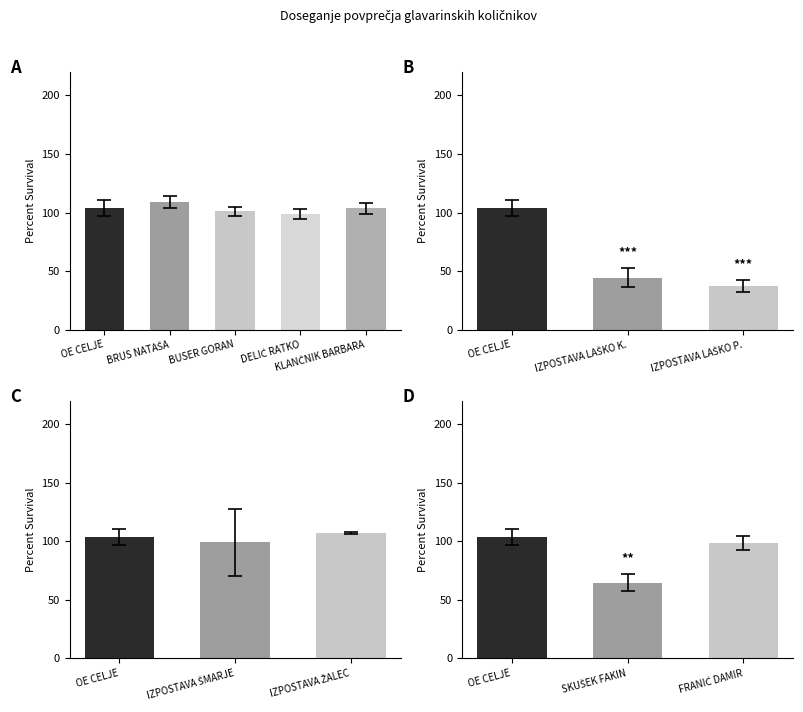

The chart shows a value of 38.9 at ZUPANC UNITA. True or false?

False